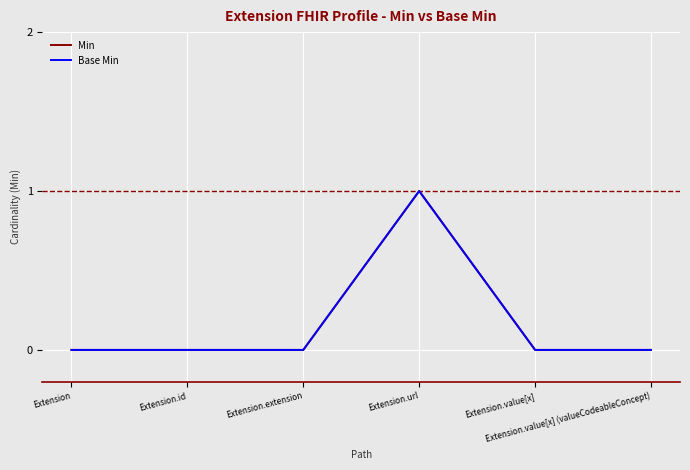

Rank the categories by Min value from lowest to highest.

Extension, Extension.id, Extension.extension, Extension.value[x], Extension.value[x] (valueCodeableConcept), Extension.url